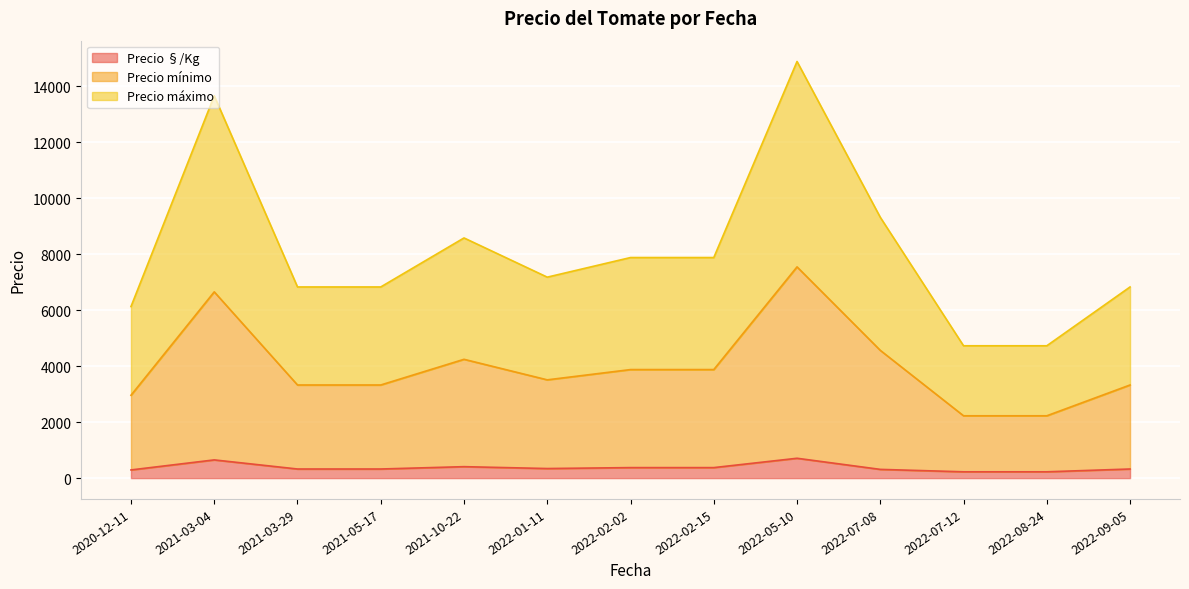

True or false: Precio máximo and Precio mínimo cross at least once.

False